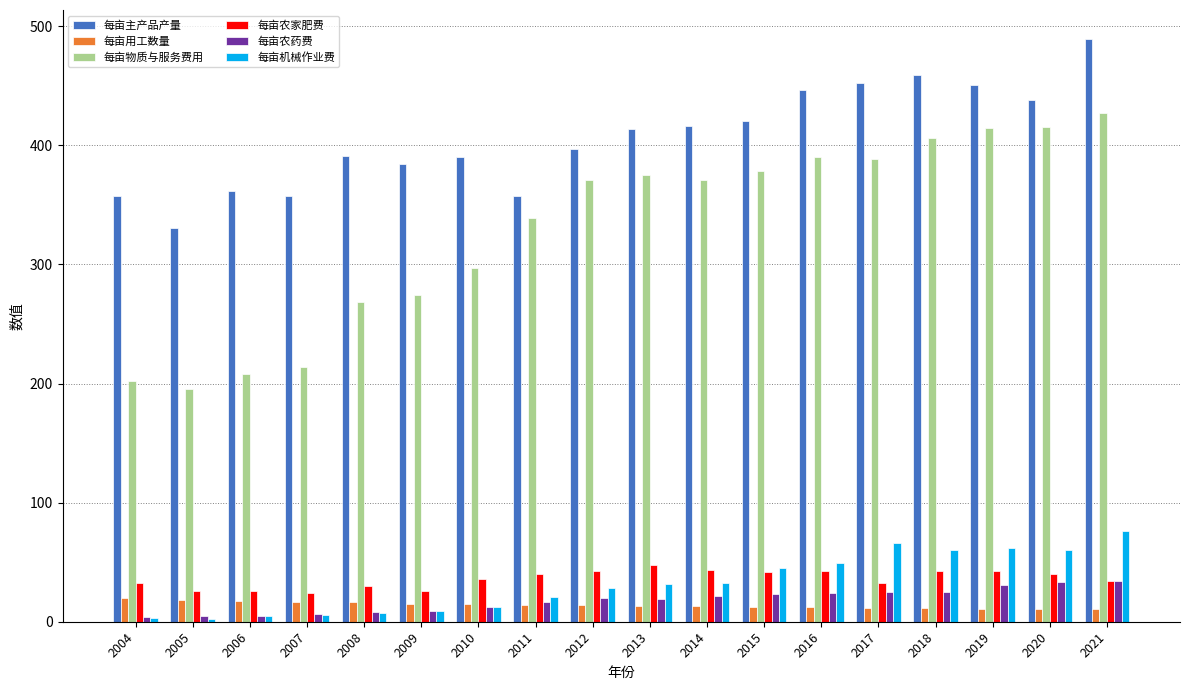

What is the maximum value for 每亩农药费?

34.1